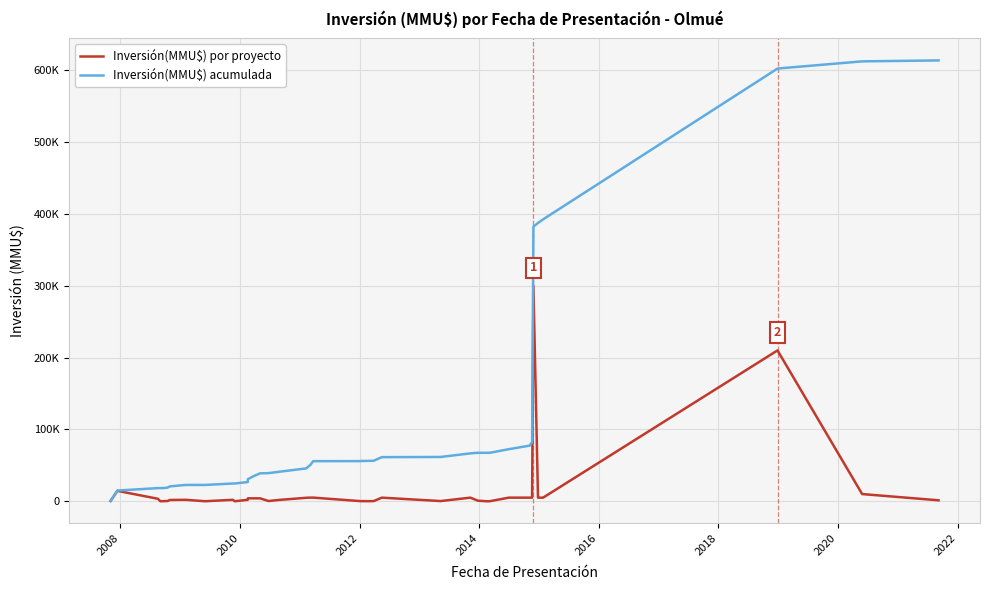

Is this an area chart (filled region under the line)?

No